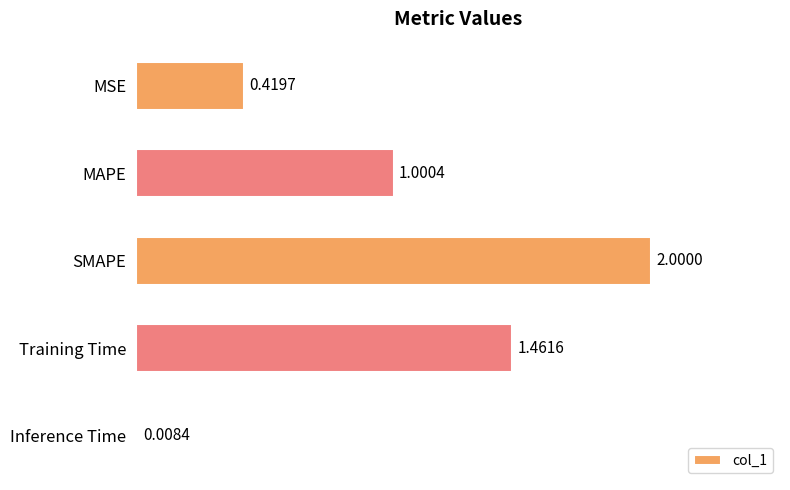

What is the difference between the maximum and minimum values?

2.0